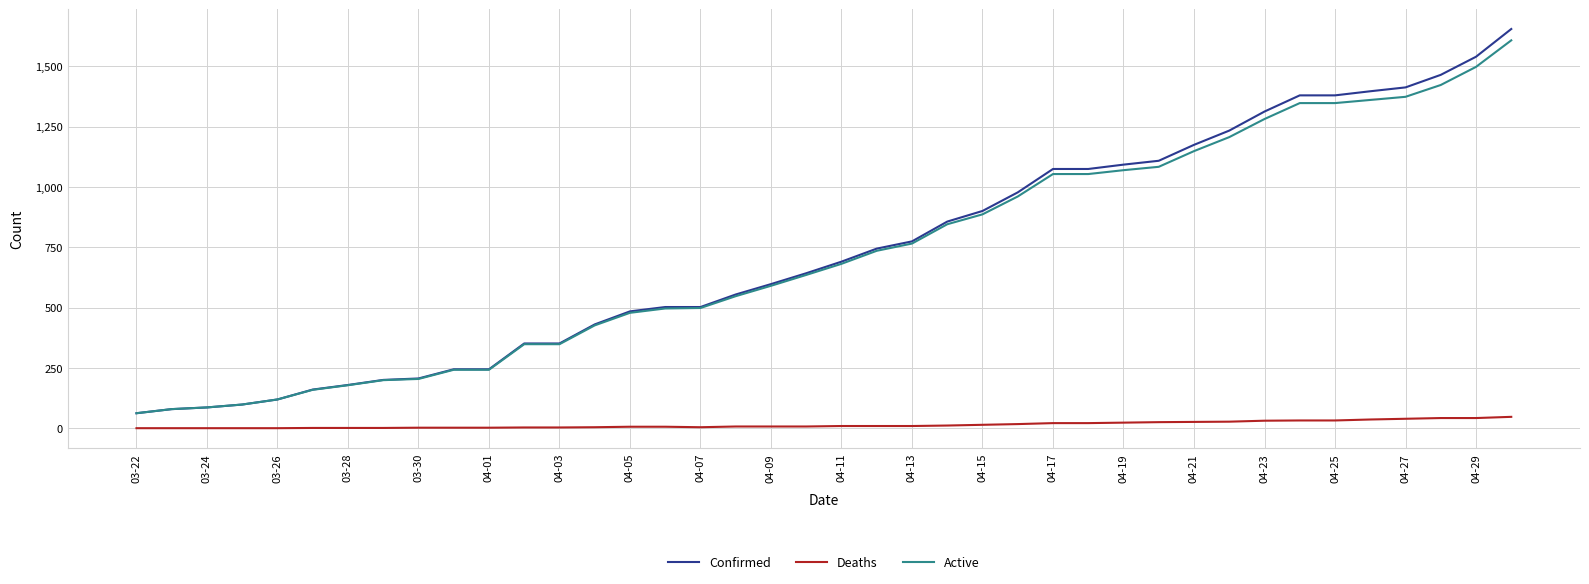

Count the number of categories in the chart.

40